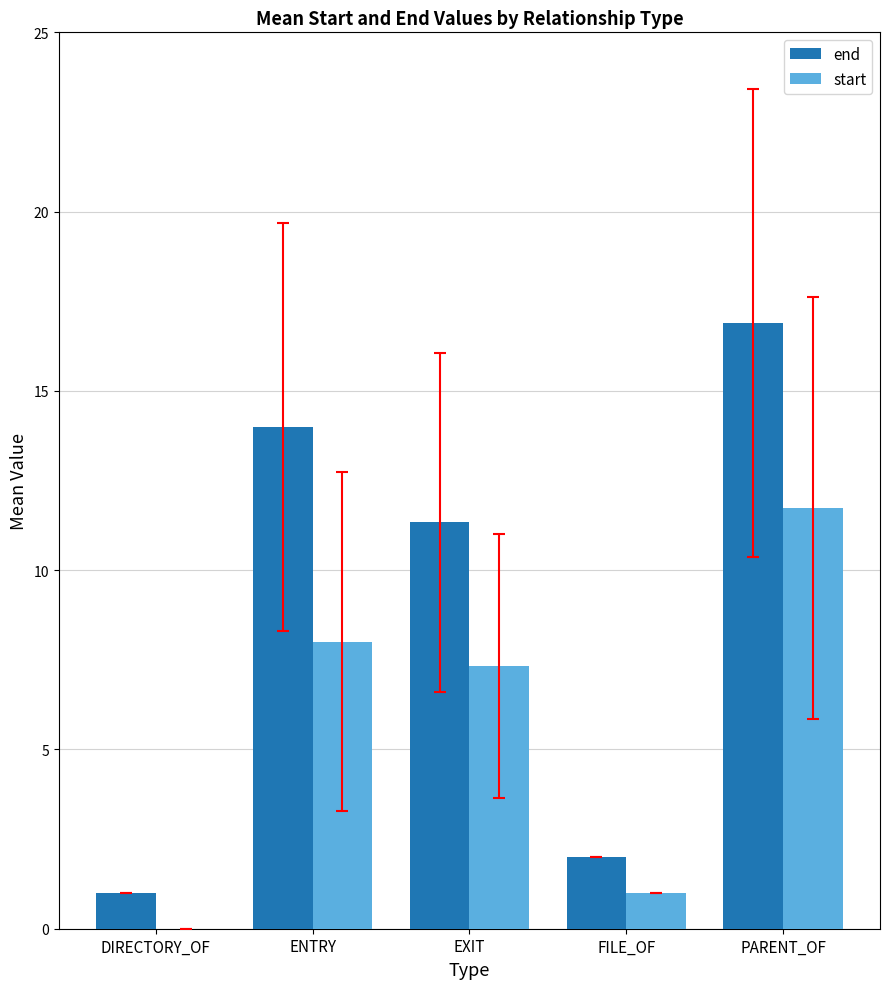

The start series shows 7.3 at EXIT. True or false?

True